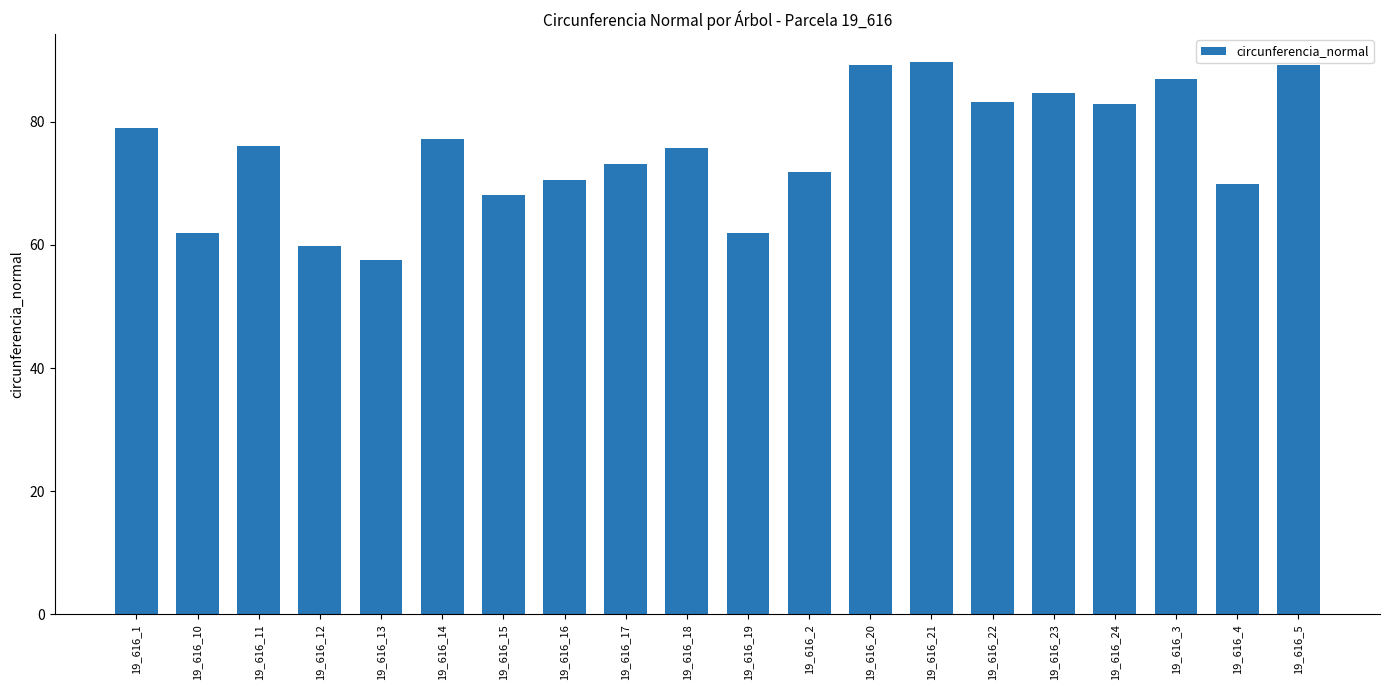

How many categories are shown in the chart?

20